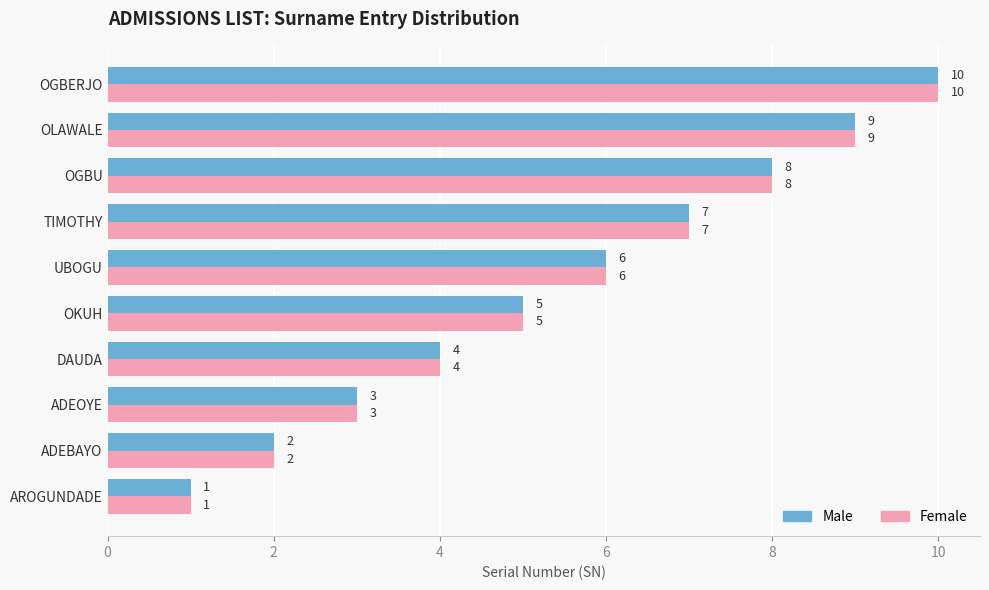

Is it true that Male equals 2 at ADEOYE?

False